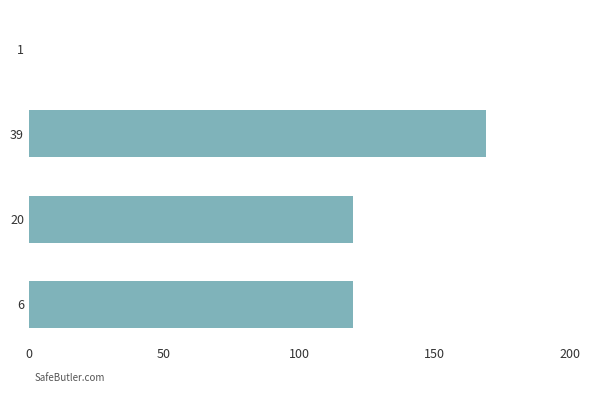

Read the value at 6.

119.9